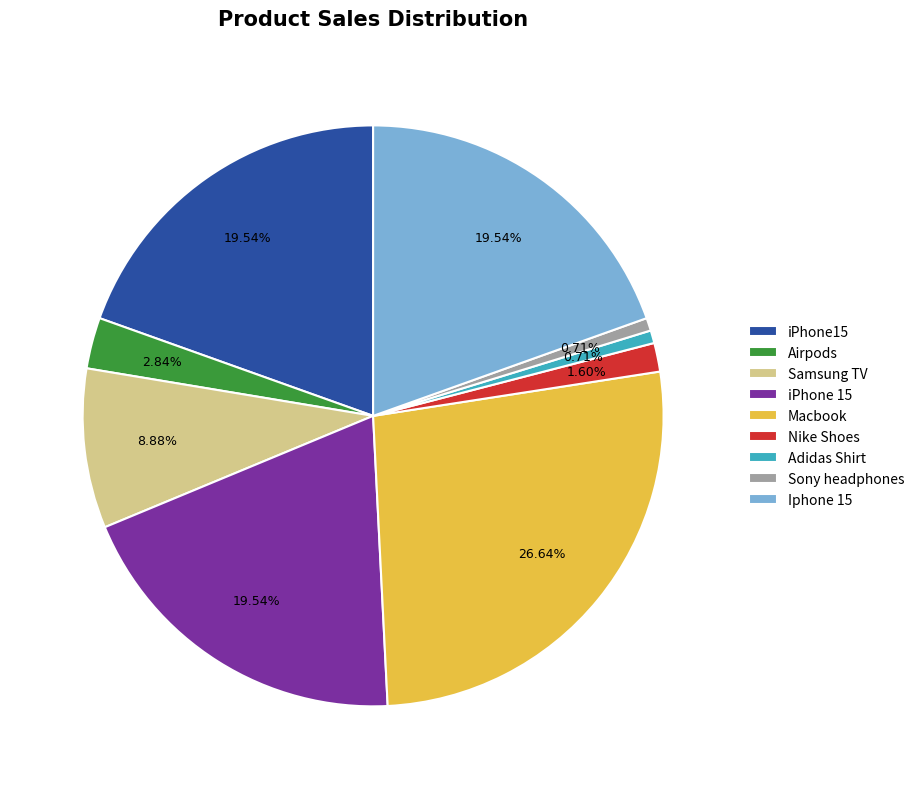

Is it true that Adidas Shirt is 1% of the pie?

True